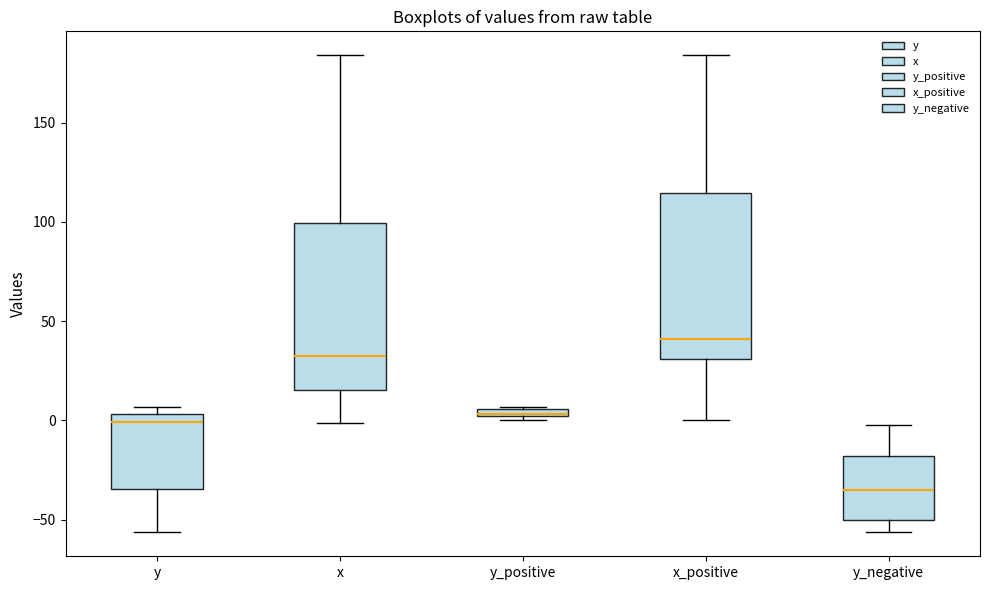

Where is the upper edge of the box for y_negative on the y-axis? The values are not printed on the chart, so give them approximately, as read against the axis.

-20